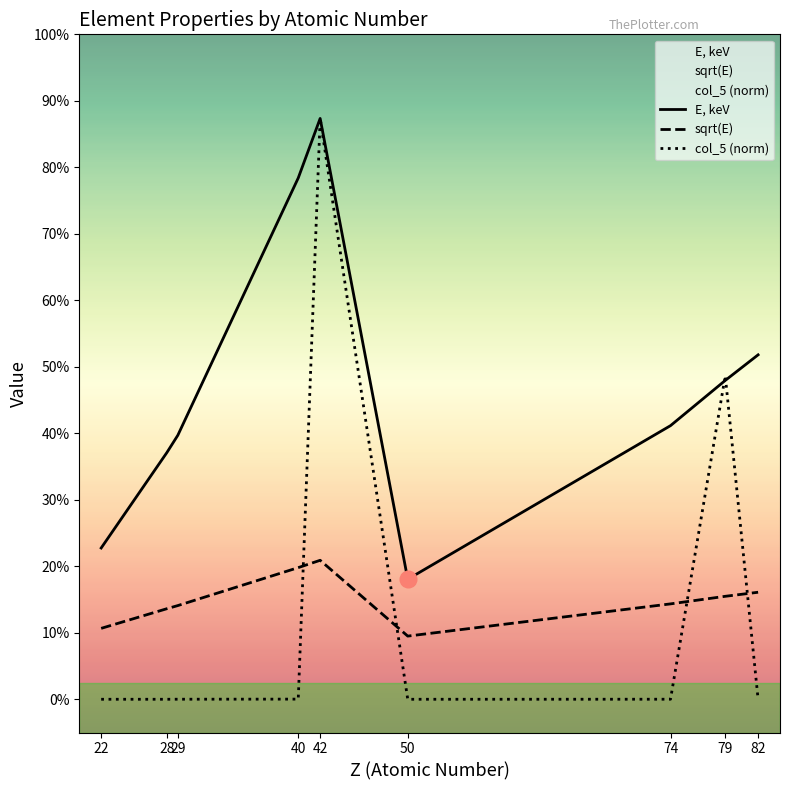

The value of sqrt(E) at 28 is 2.7. True or false?

True